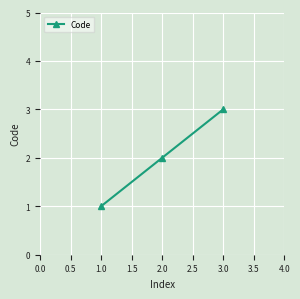

How many data points are less than 2?

1